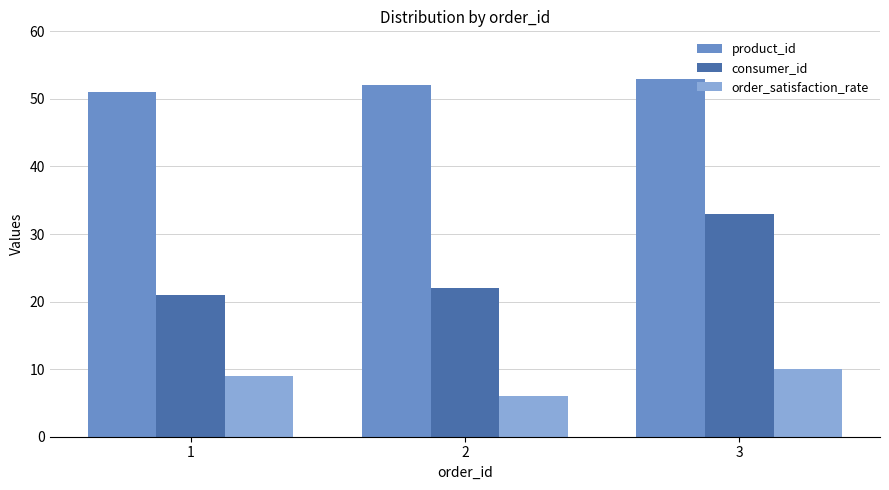

Read the order_satisfaction_rate value at 1.

9